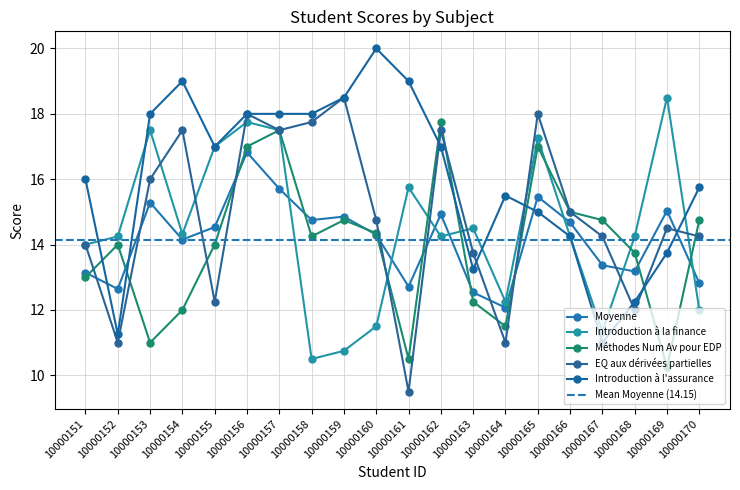

Is this an area chart (filled region under the line)?

No